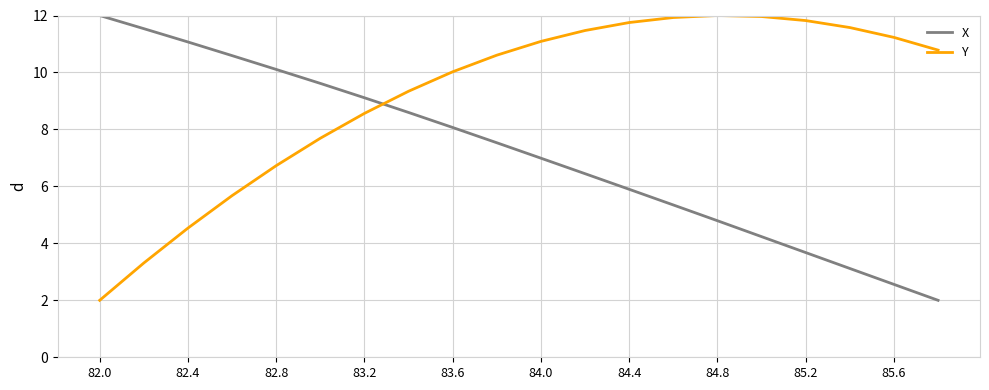

What is the maximum value for Y?

12.0